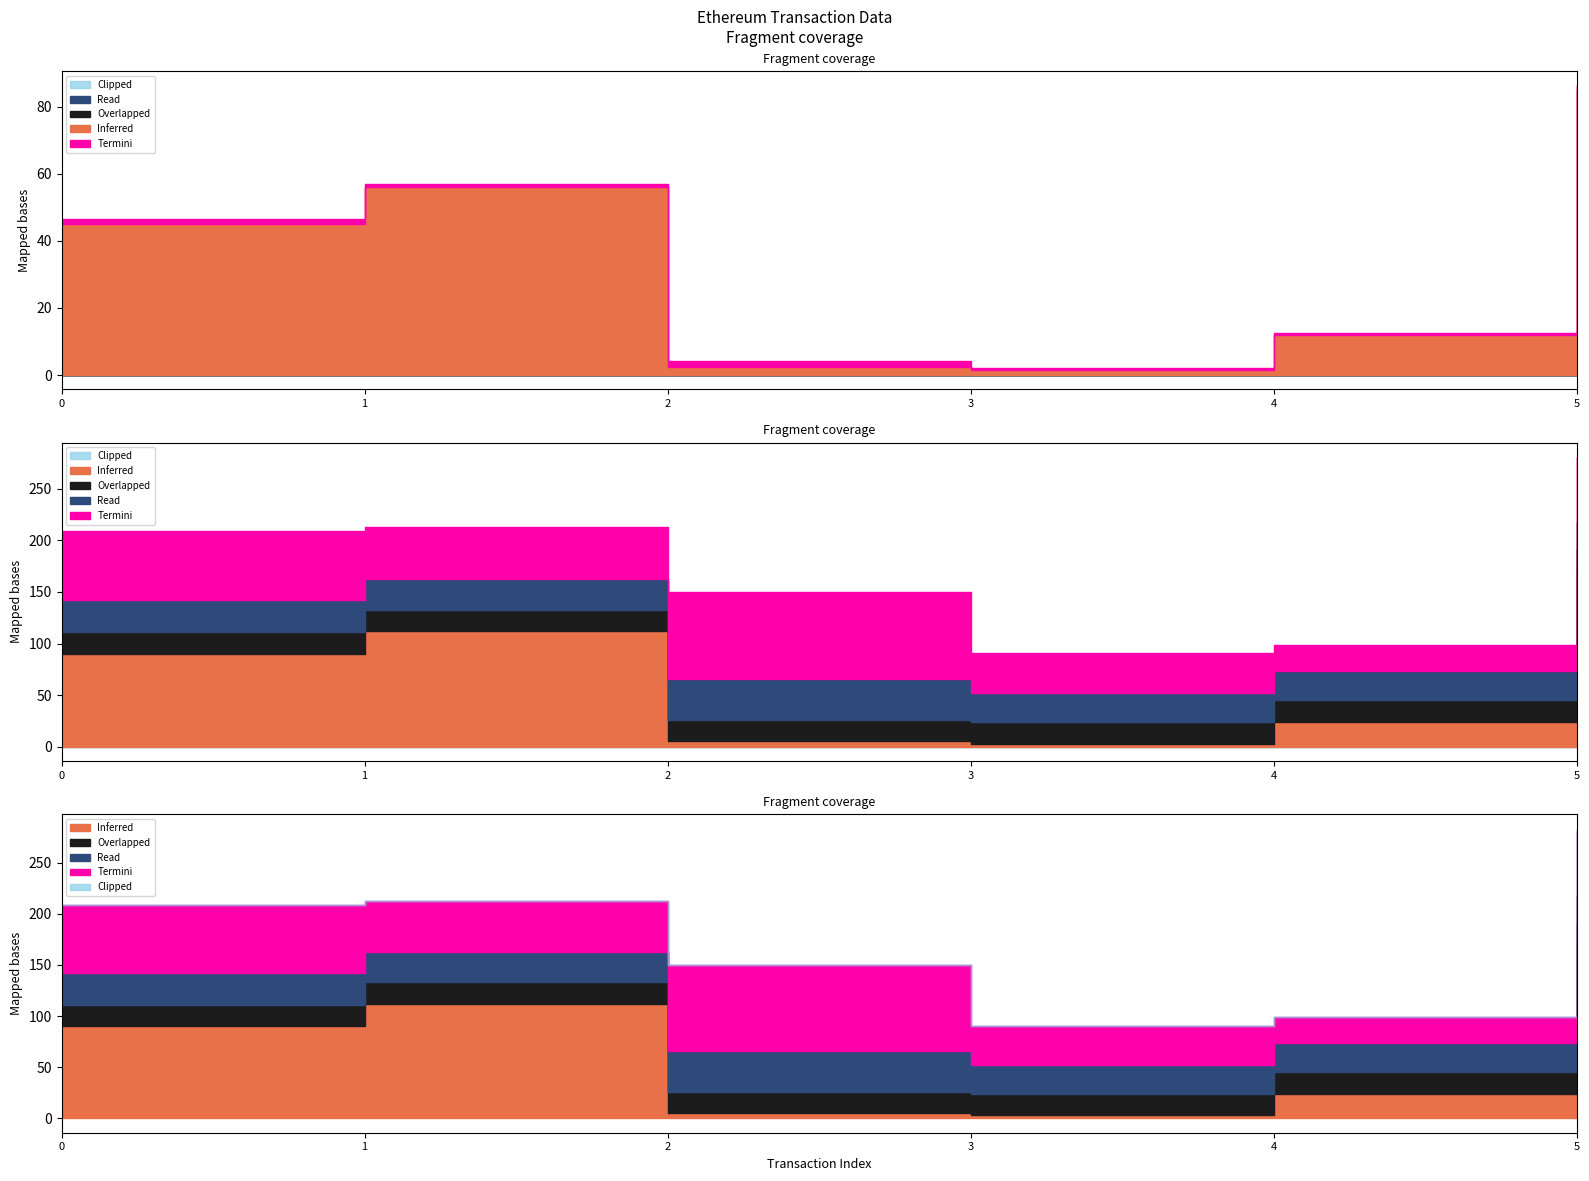

True or false: Overlapped and Termini cross at least once.

False